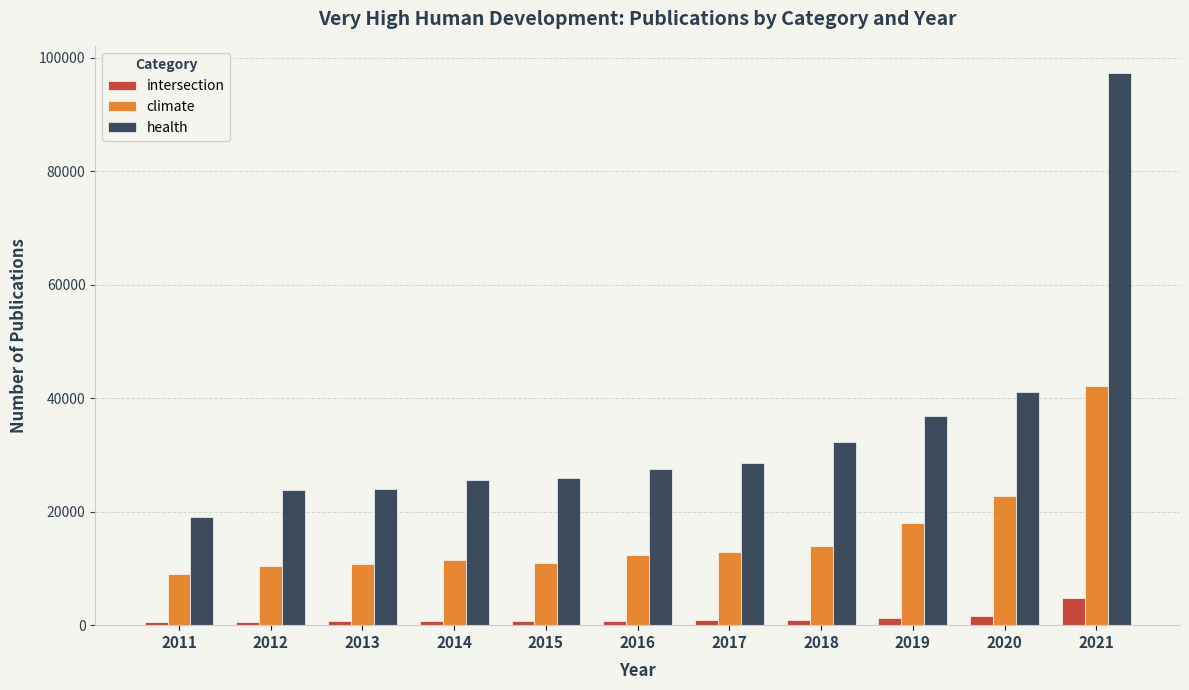

The value of health at 2017 is 28520. True or false?

True